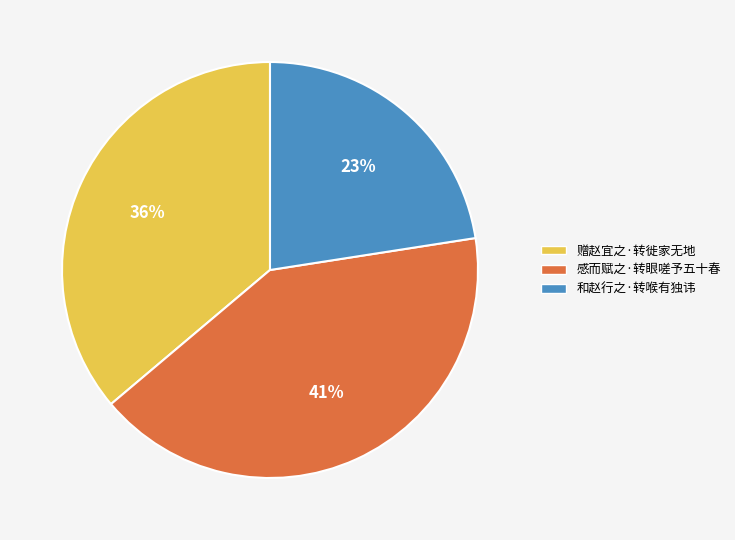

Which has a higher value, 和赵行之·转喉有独讳 or 感而赋之·转眼嗟予五十春?

感而赋之·转眼嗟予五十春